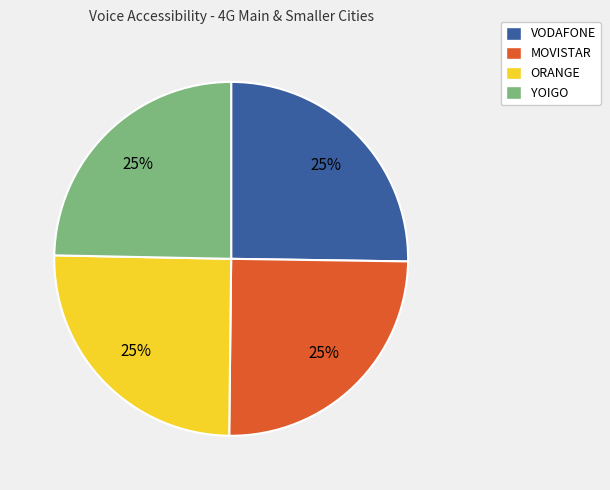

Is there any slice that represents more than half of the pie?

No